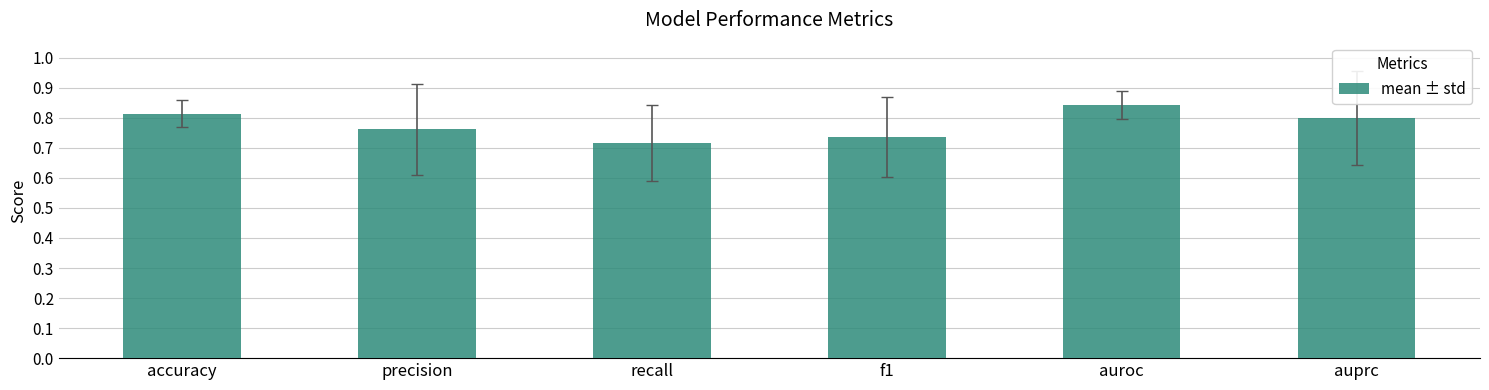

What is the label of the 2nd bar from the right?

auroc